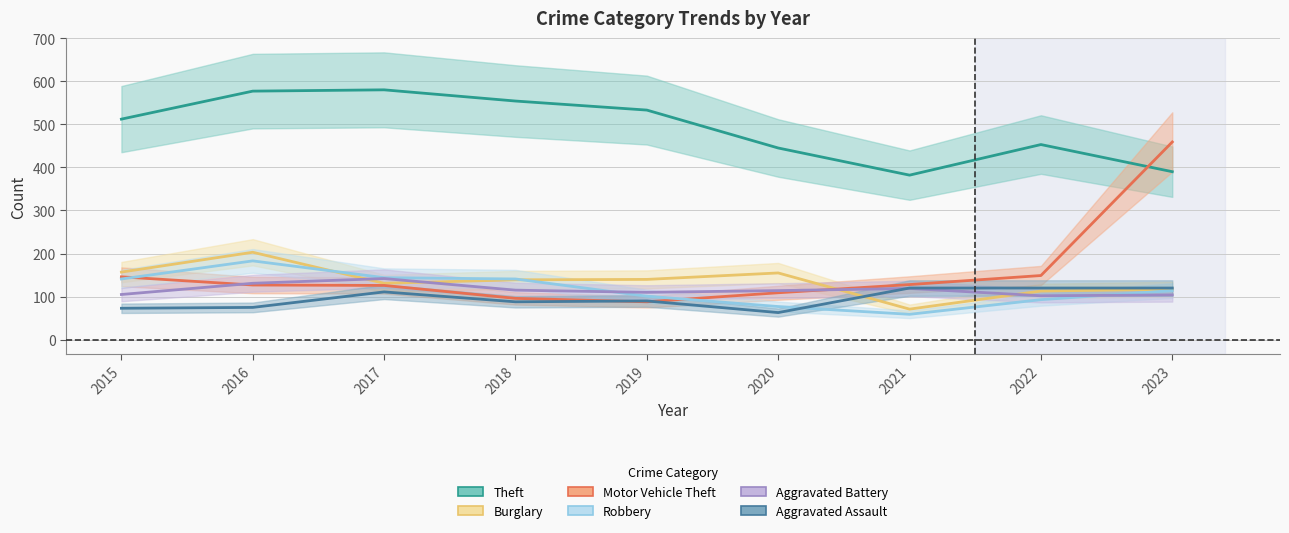

Is the value of Aggravated Battery at 2018 greater than the value of Motor Vehicle Theft at 2016?

No